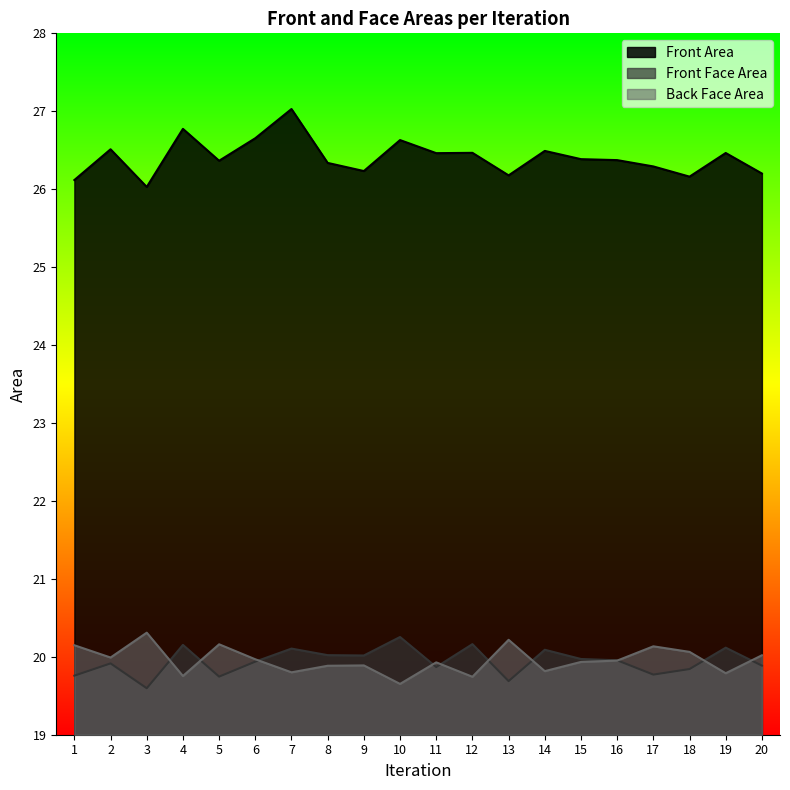

Rank the series at 18 from highest to lowest value.

Front Area, Back Face Area, Front Face Area